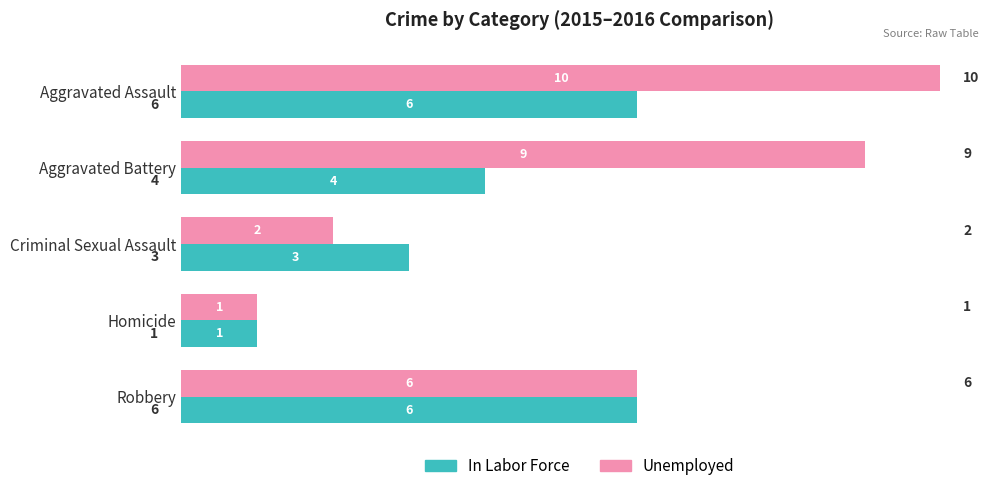

Is the value of In Labor Force at Criminal Sexual Assault greater than the value of Unemployed at Criminal Sexual Assault?

Yes